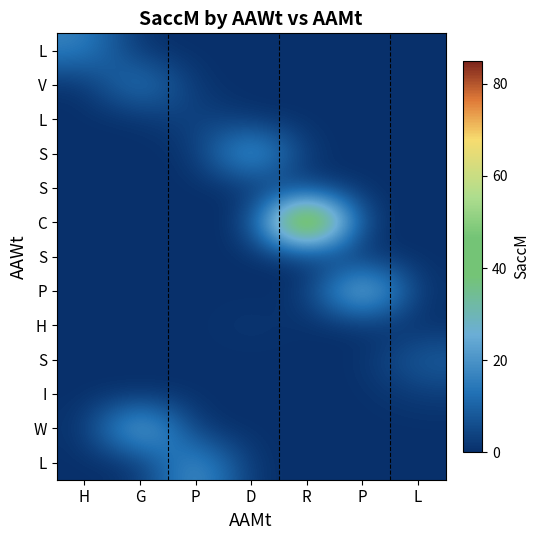

What is the total value across all series at P?

28.5